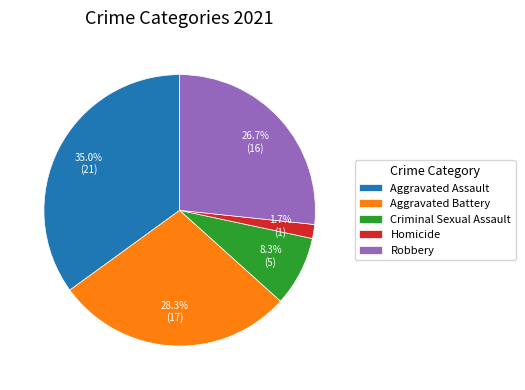

True or false: Criminal Sexual Assault accounts for 23% of the total.

False